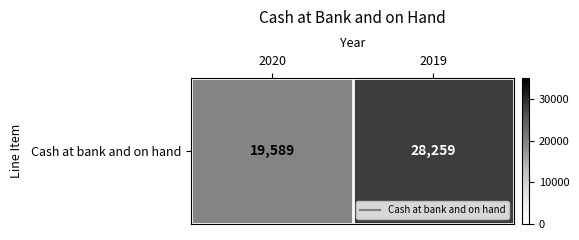

What is the change in value from 2020 to 2019?

+8670